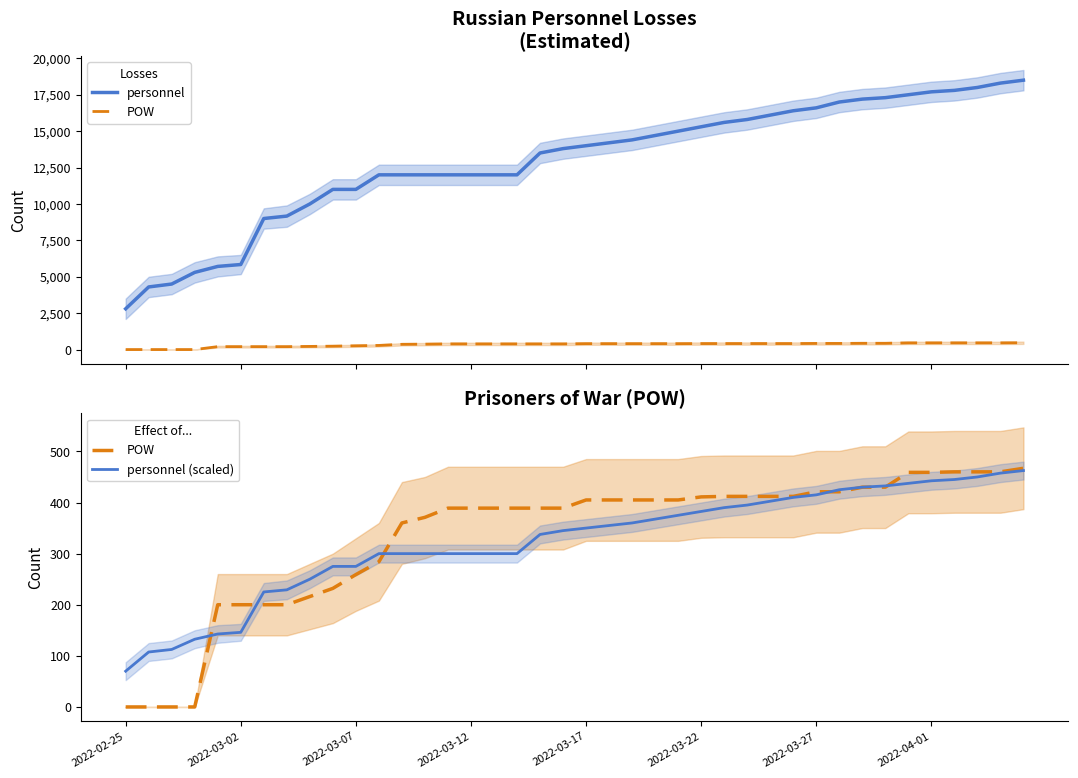

True or false: POW and personnel cross at least once.

False